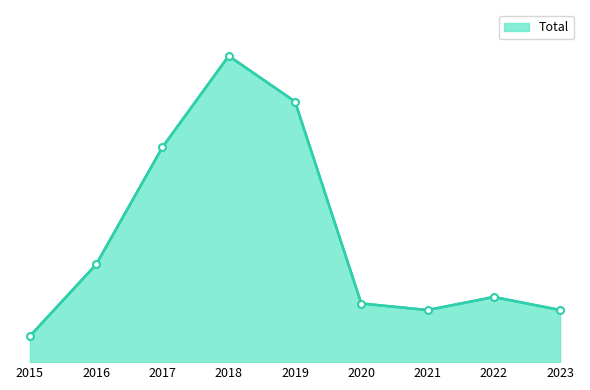

How many points are lower than both their immediate neighbors (excluding endpoints)?

1